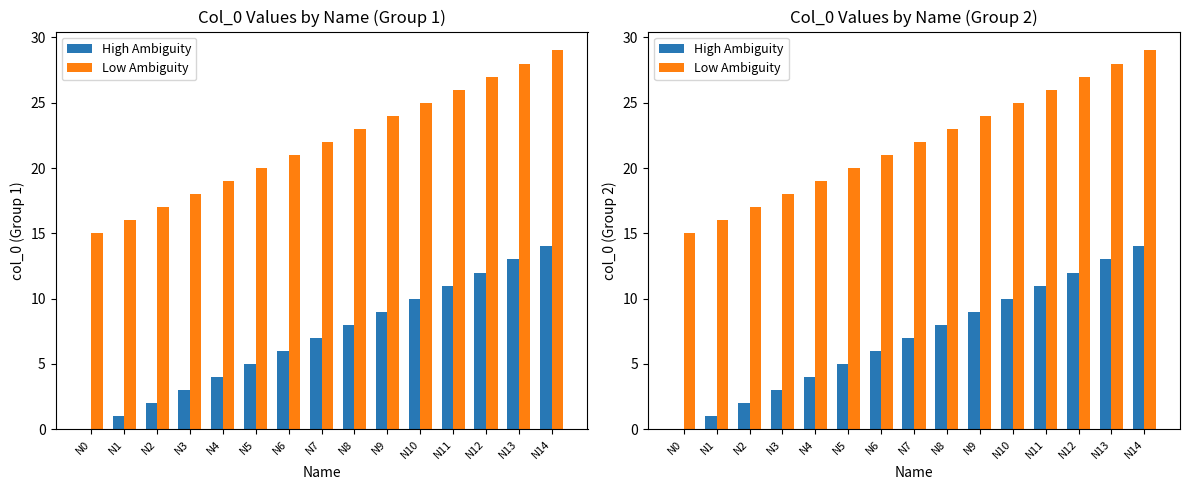

Where does the High Ambiguity series first go above 7?

N8